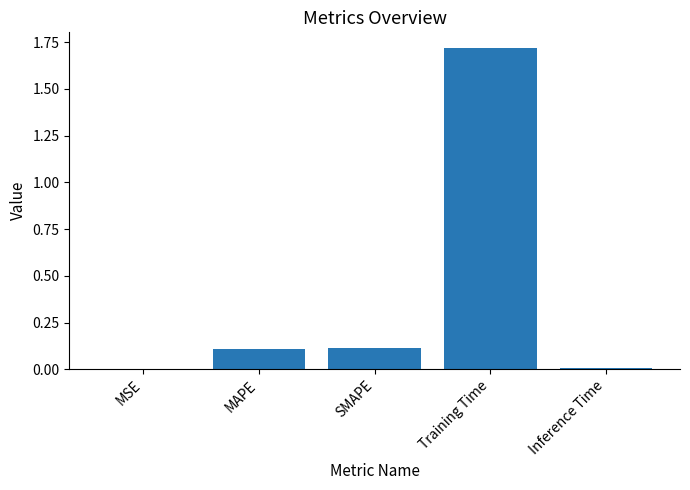

Approximately how many times larger is the value at SMAPE compared to Training Time?

0.1